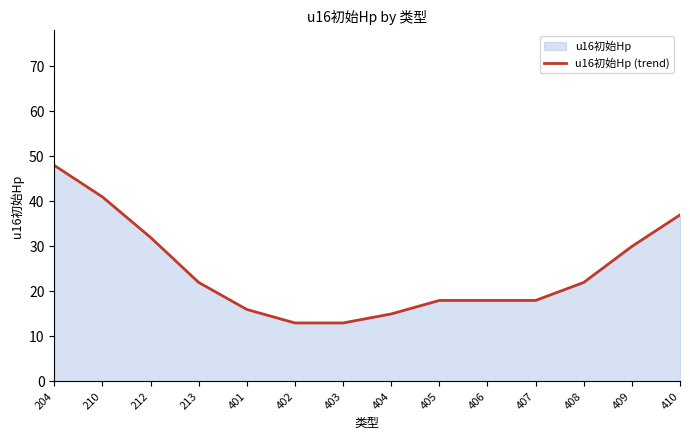

Reading left to right, what are all the values shown in this chart?

48	41	32	22	16	13	13	15	18	18	18	22	30	37